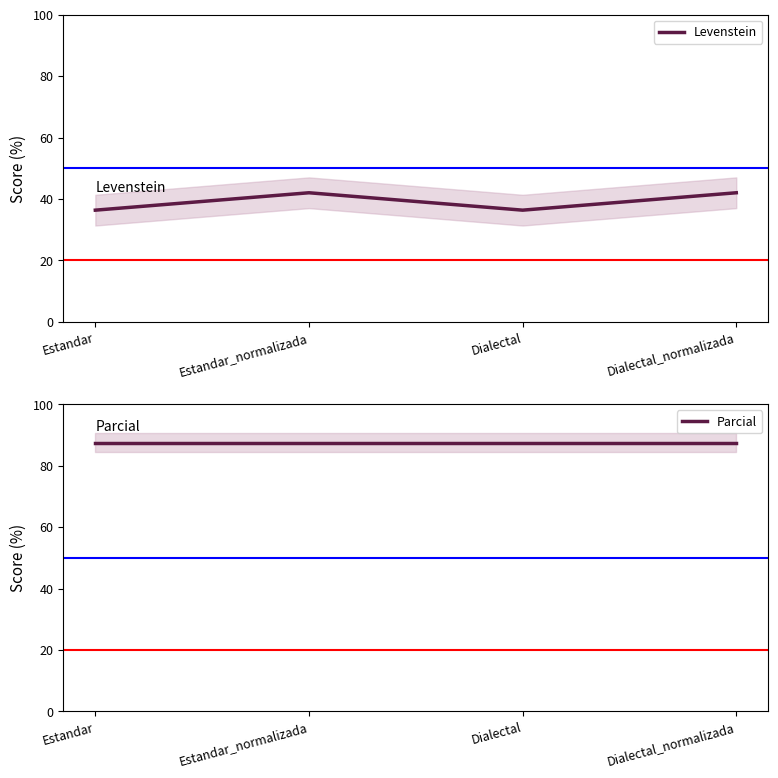

Count the number of data series in this chart.

2